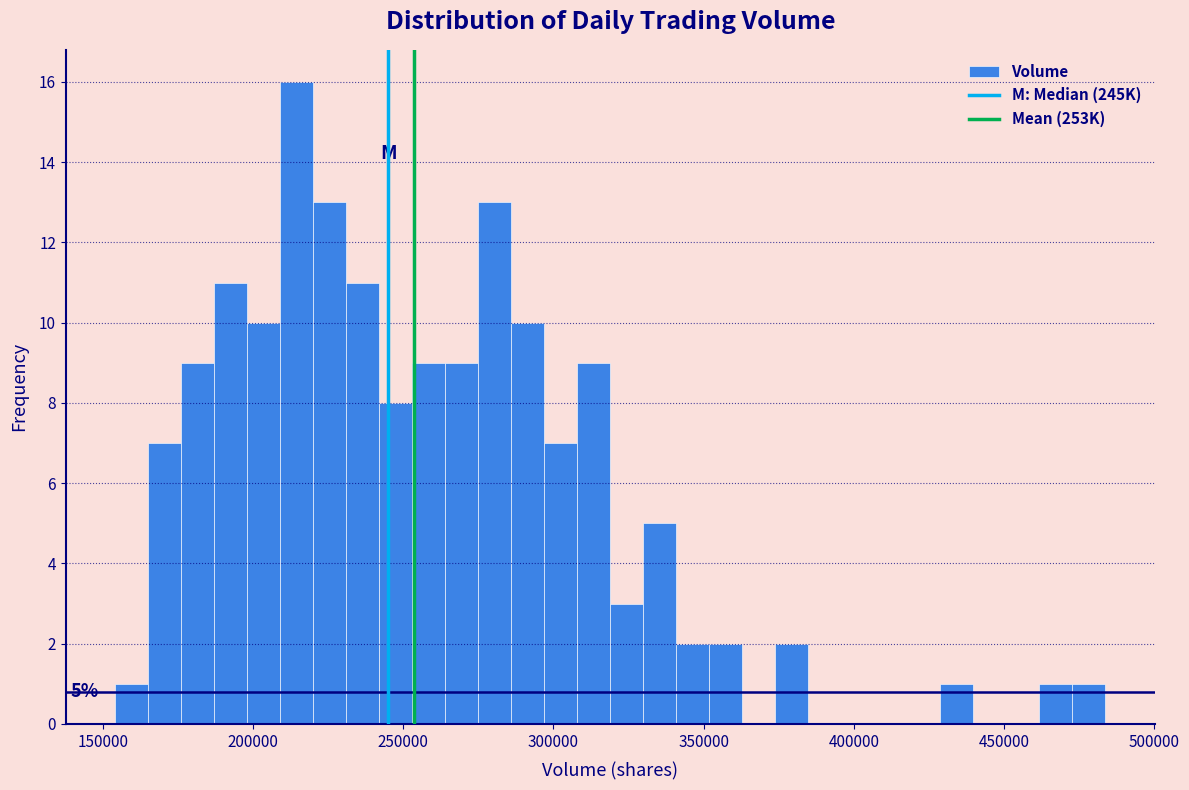

Around what value on the x-axis is the tallest bar? Give the approximate position of its centre, as read against the axis.

215000